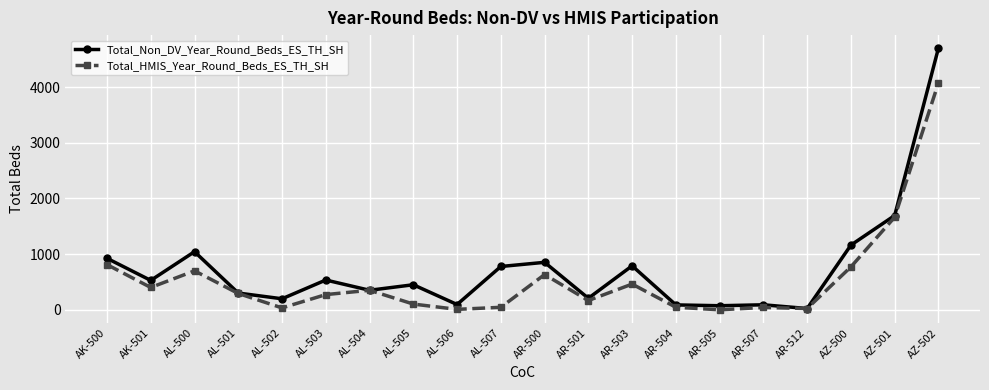

What is the difference between the highest and lowest values at AL-503?

262